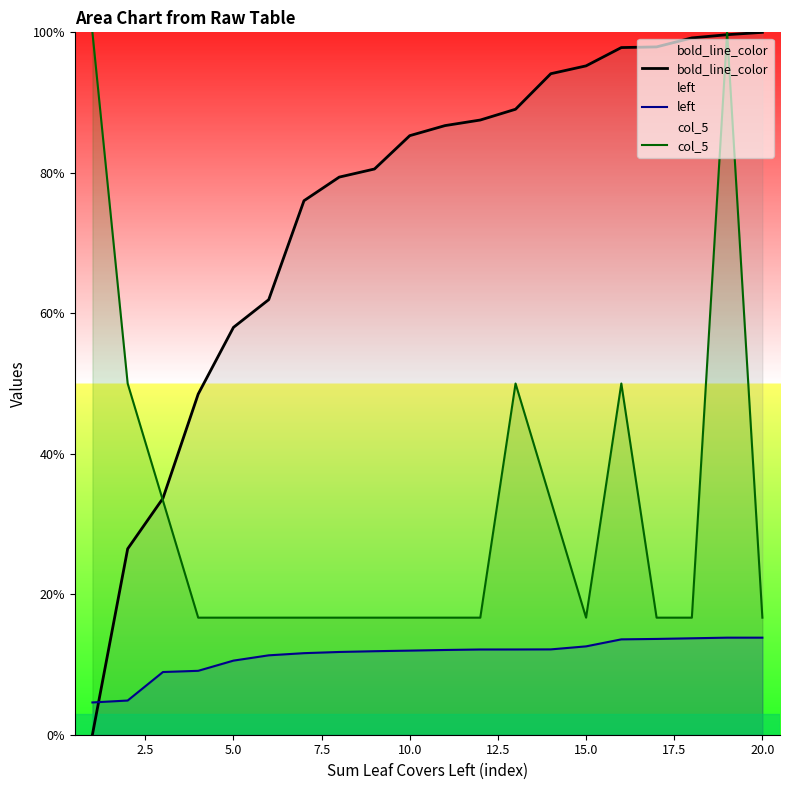

How many lines are shown in the chart?

3